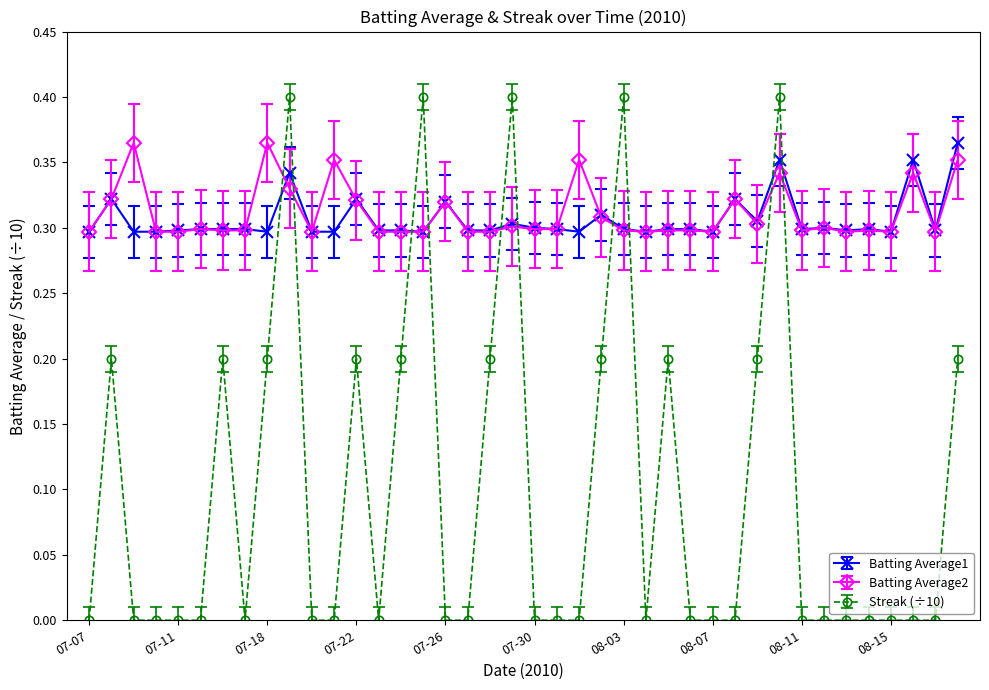

True or false: Batting Average1 has more than 1 points higher than both neighbors.

True